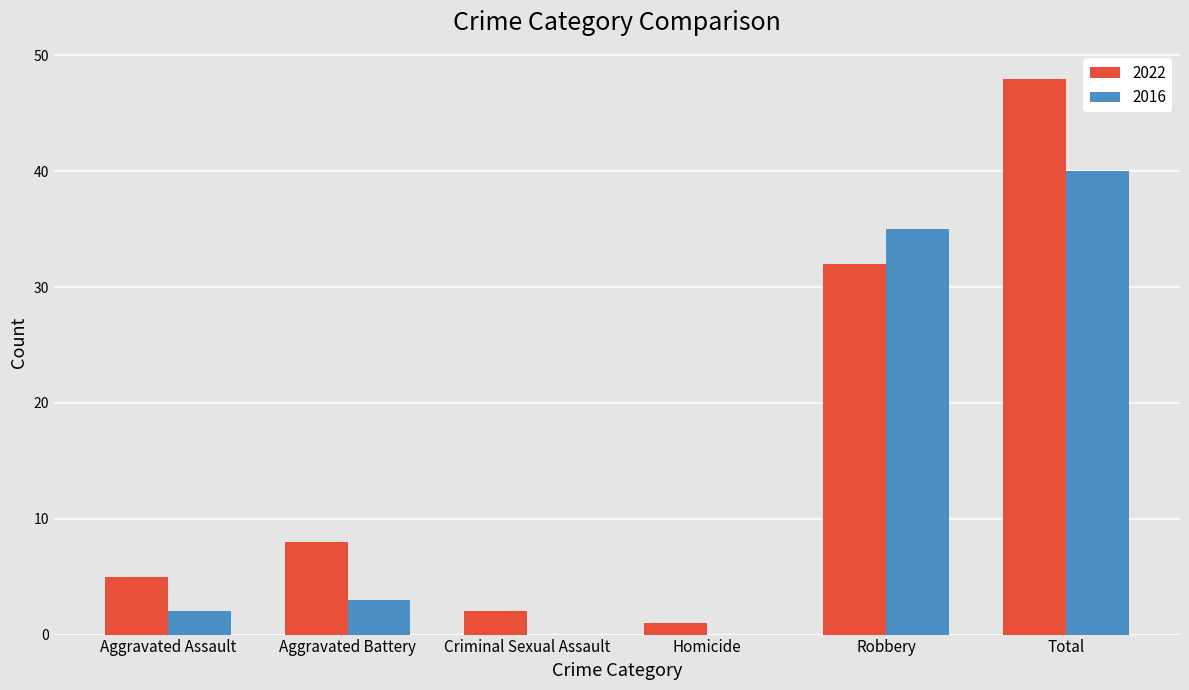

Which series changed the most between Criminal Sexual Assault and Total?

2022